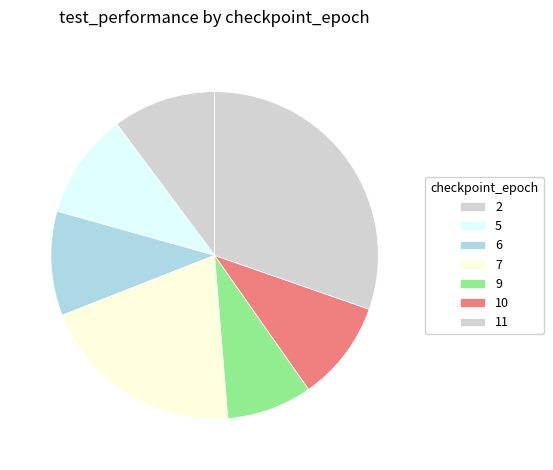

How many slices are in this pie chart?

7